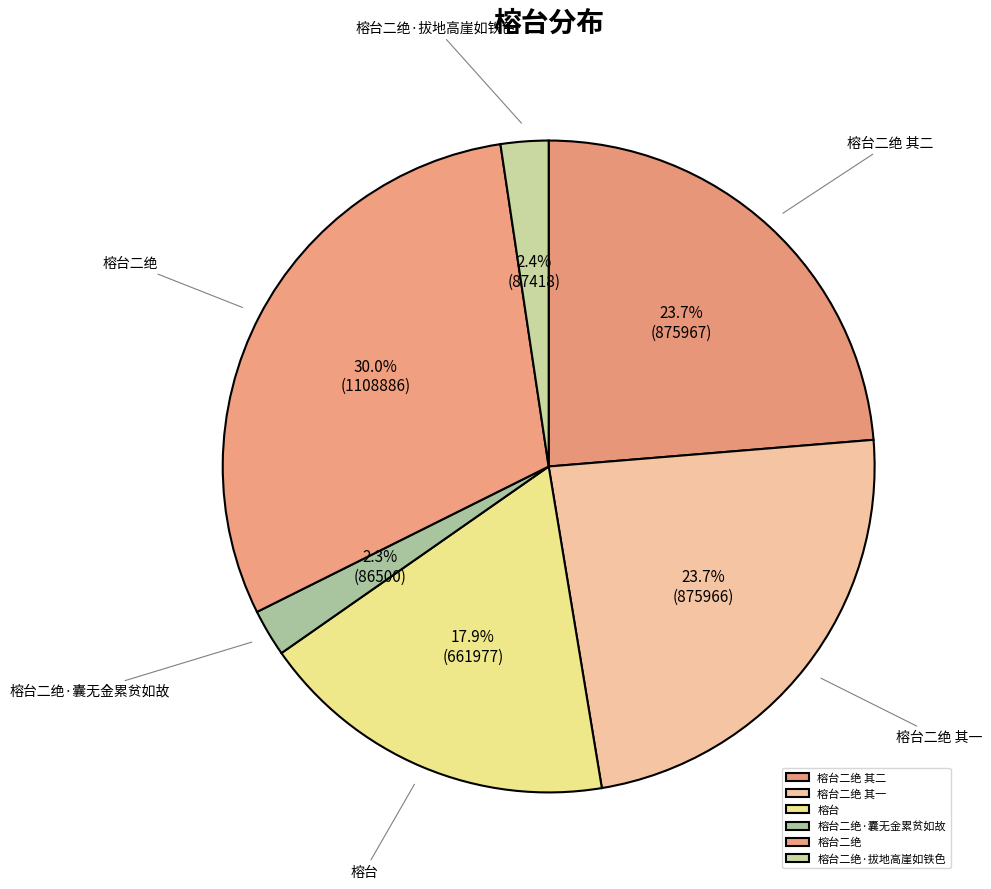

What is the ratio of the value at 榕台二绝 to the value at 榕台二绝 其一?

1.3